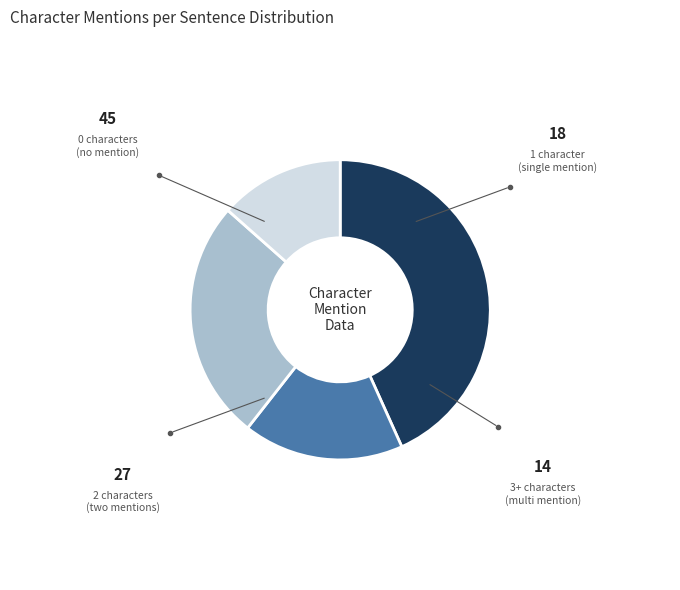

Do 0 and 2 together represent more than half of the pie?

Yes